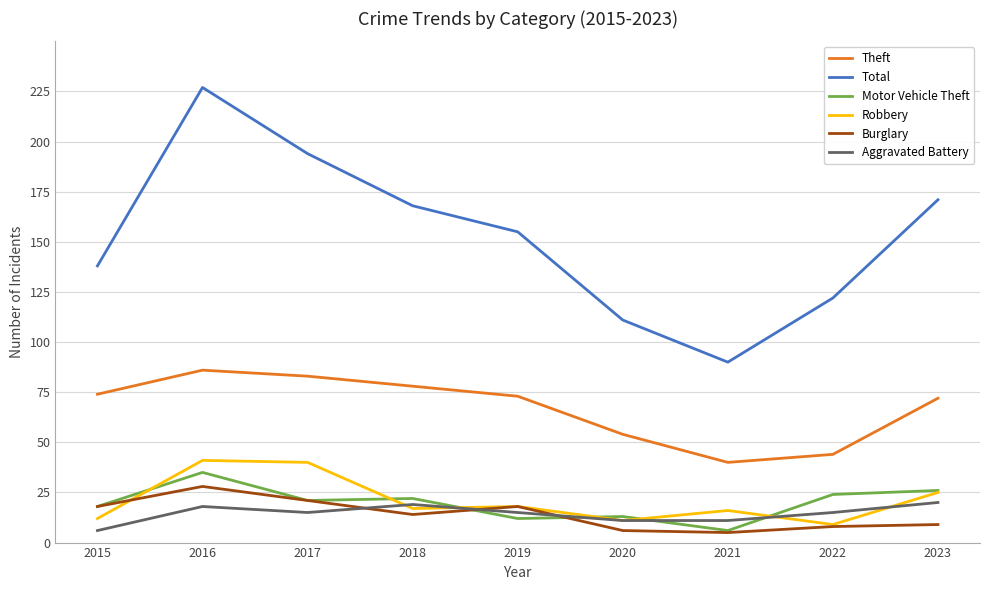

Which category has the highest value in the Theft series?

2016